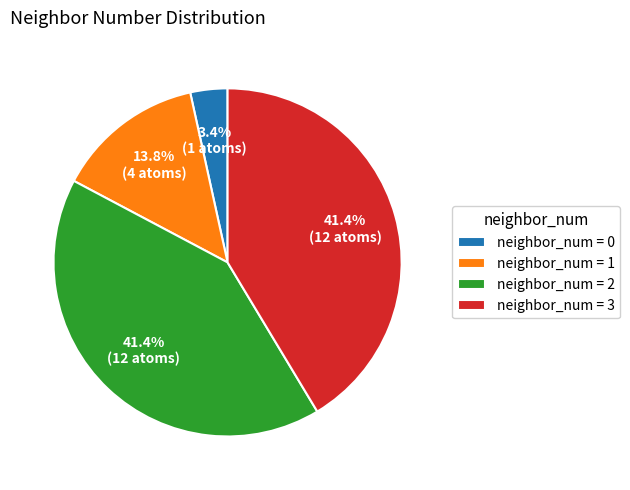

How many segments does this pie chart have?

4